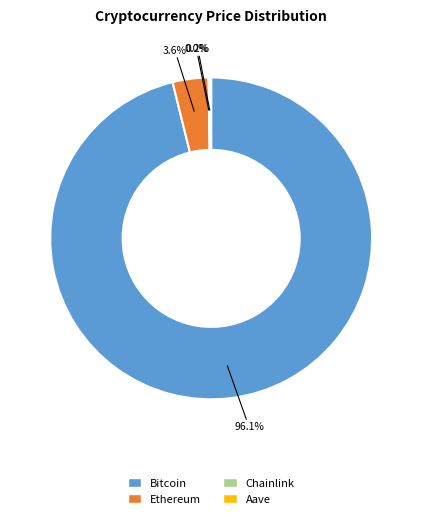

Which slice is the largest?

Bitcoin